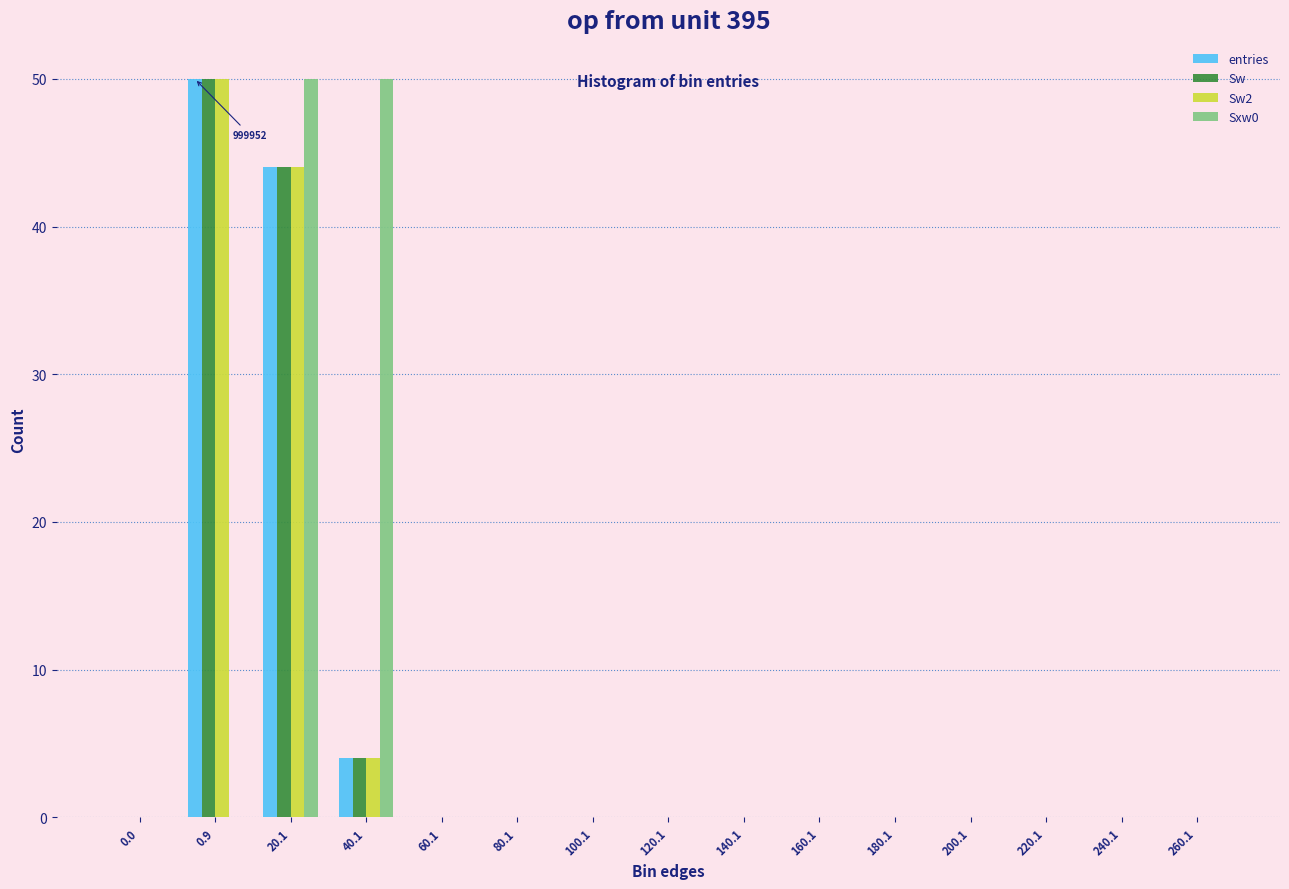

At which label is Sw closest to 25?

20.1